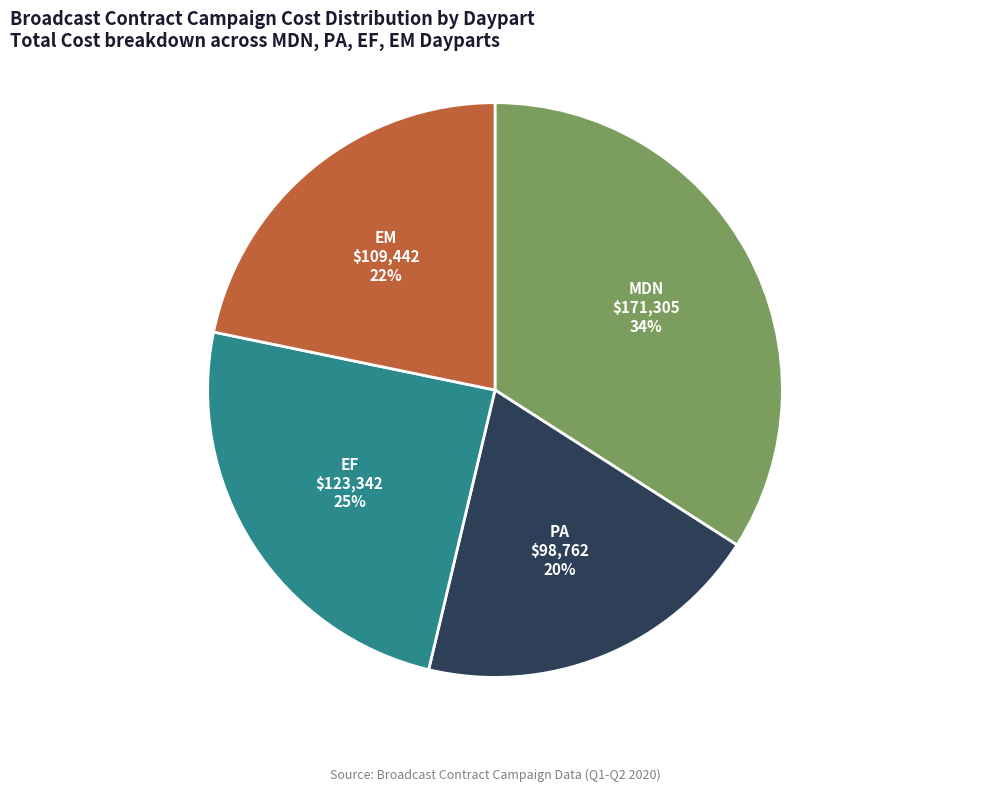

Is there a majority slice in this chart?

No